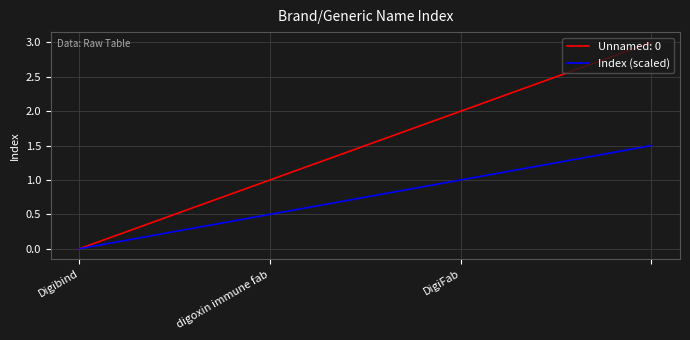

True or false: Unnamed: 0 has more than 1 points higher than both neighbors.

False